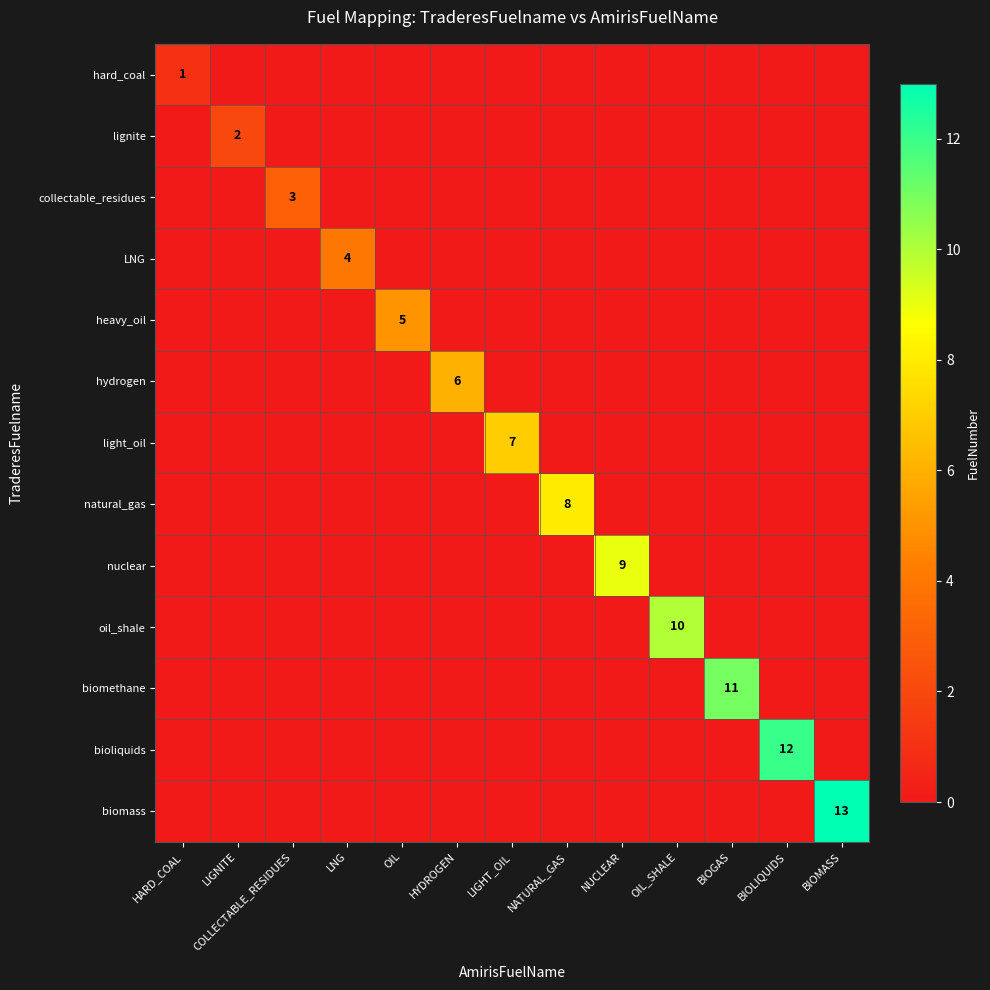

Is it true that biomass equals 8 at BIOMASS?

False